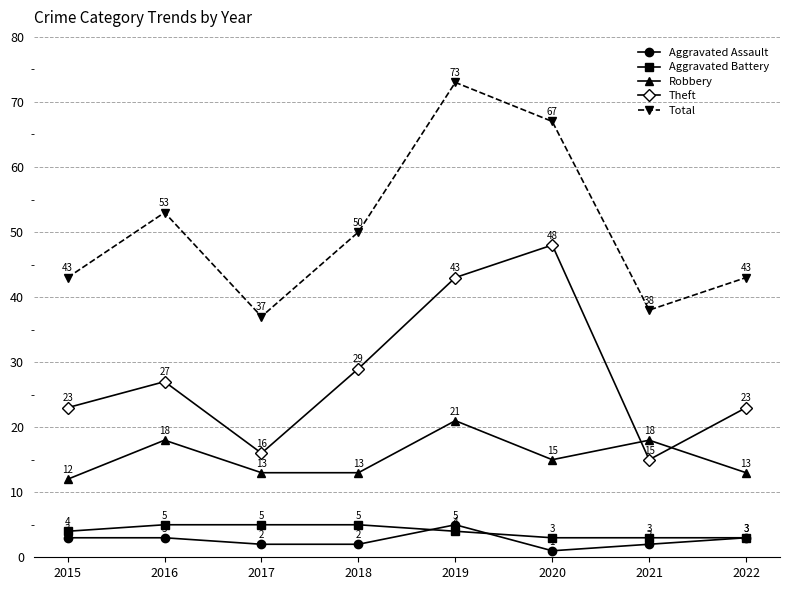

How many lines are shown in the chart?

5